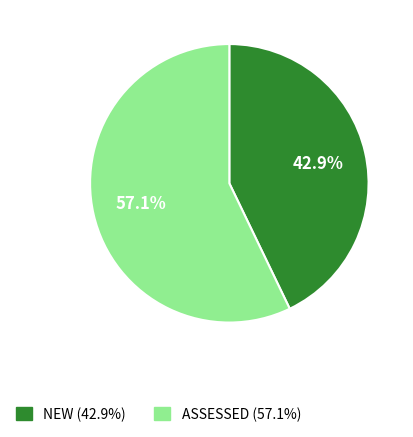

How many slices are in this pie chart?

2